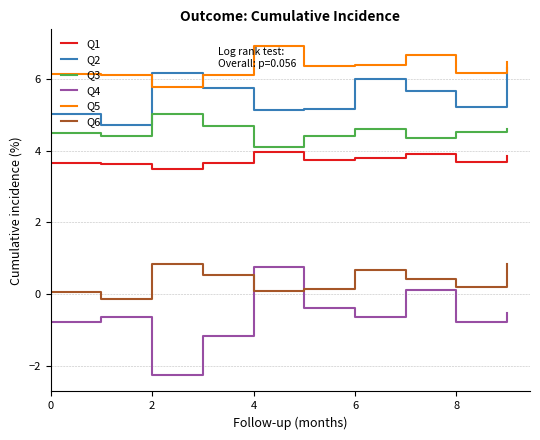

True or false: Q4 has more than 0 points higher than both neighbors.

True